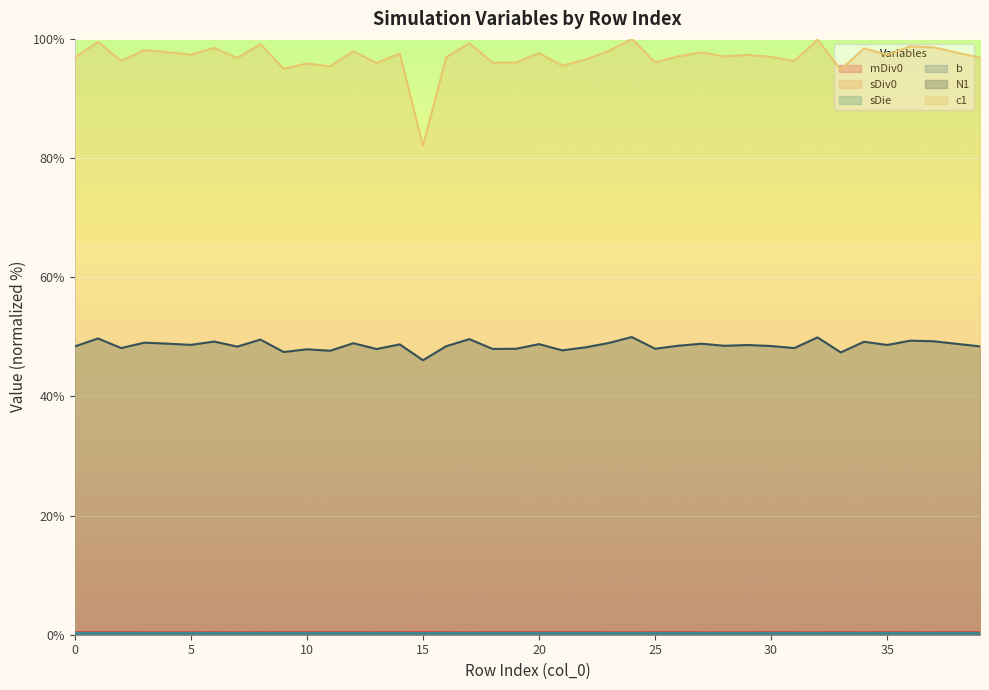

The value of sDiv0 at 30 is 0.0. True or false?

False